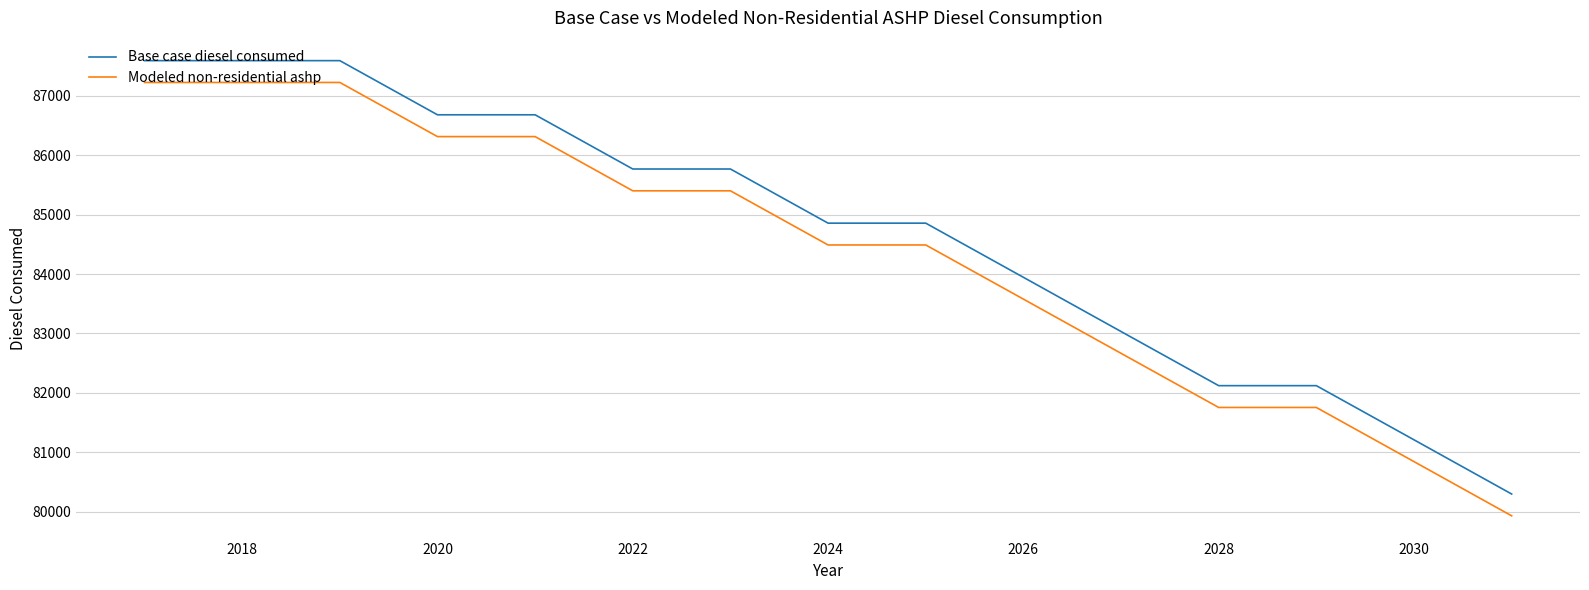

True or false: Modeled non-residential ashp and Base case diesel consumed intersect in this chart.

False